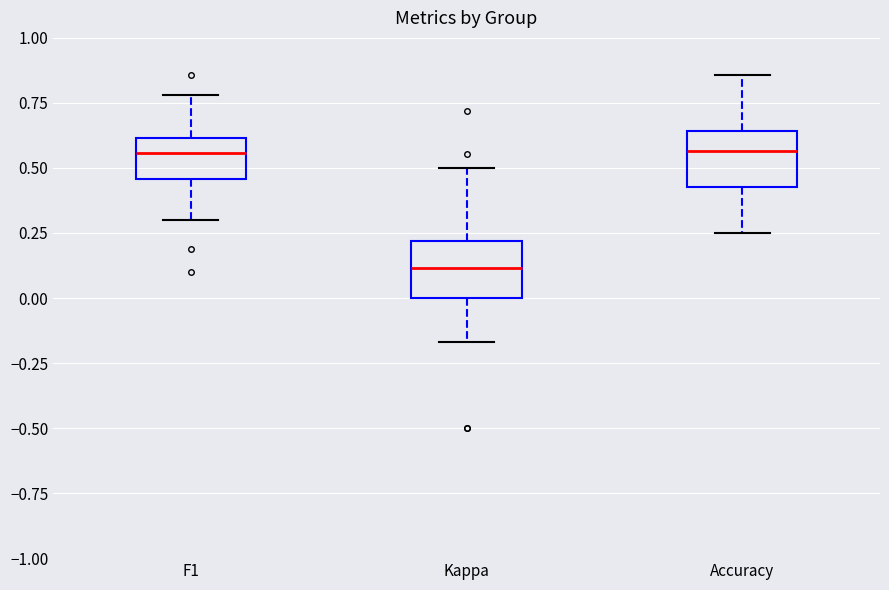

Where does the upper whisker of the box for F1 end on the y-axis? The values are not printed on the chart, so give them approximately, as read against the axis.

0.80